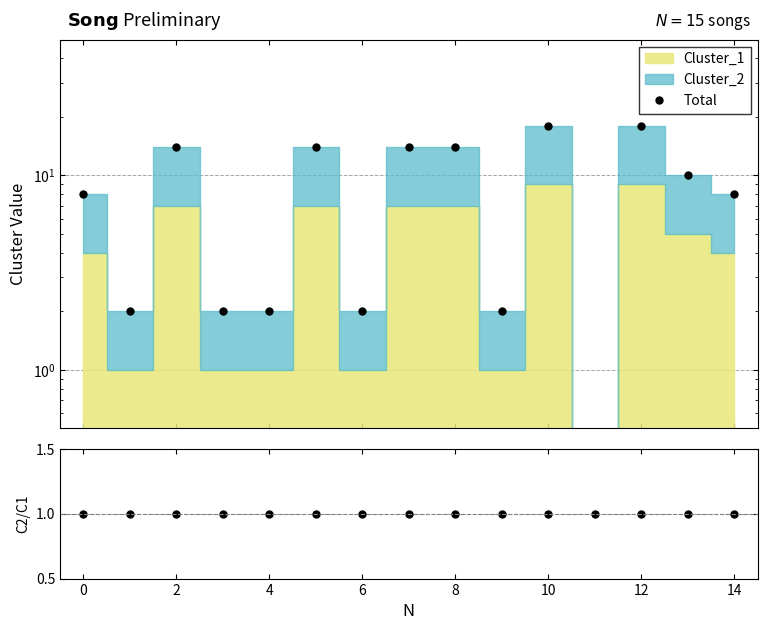

Reading left to right, transcribe all the data shown in this chart.

8	2	14	2	2	14	2	14	14	2	18	0	18	10	8